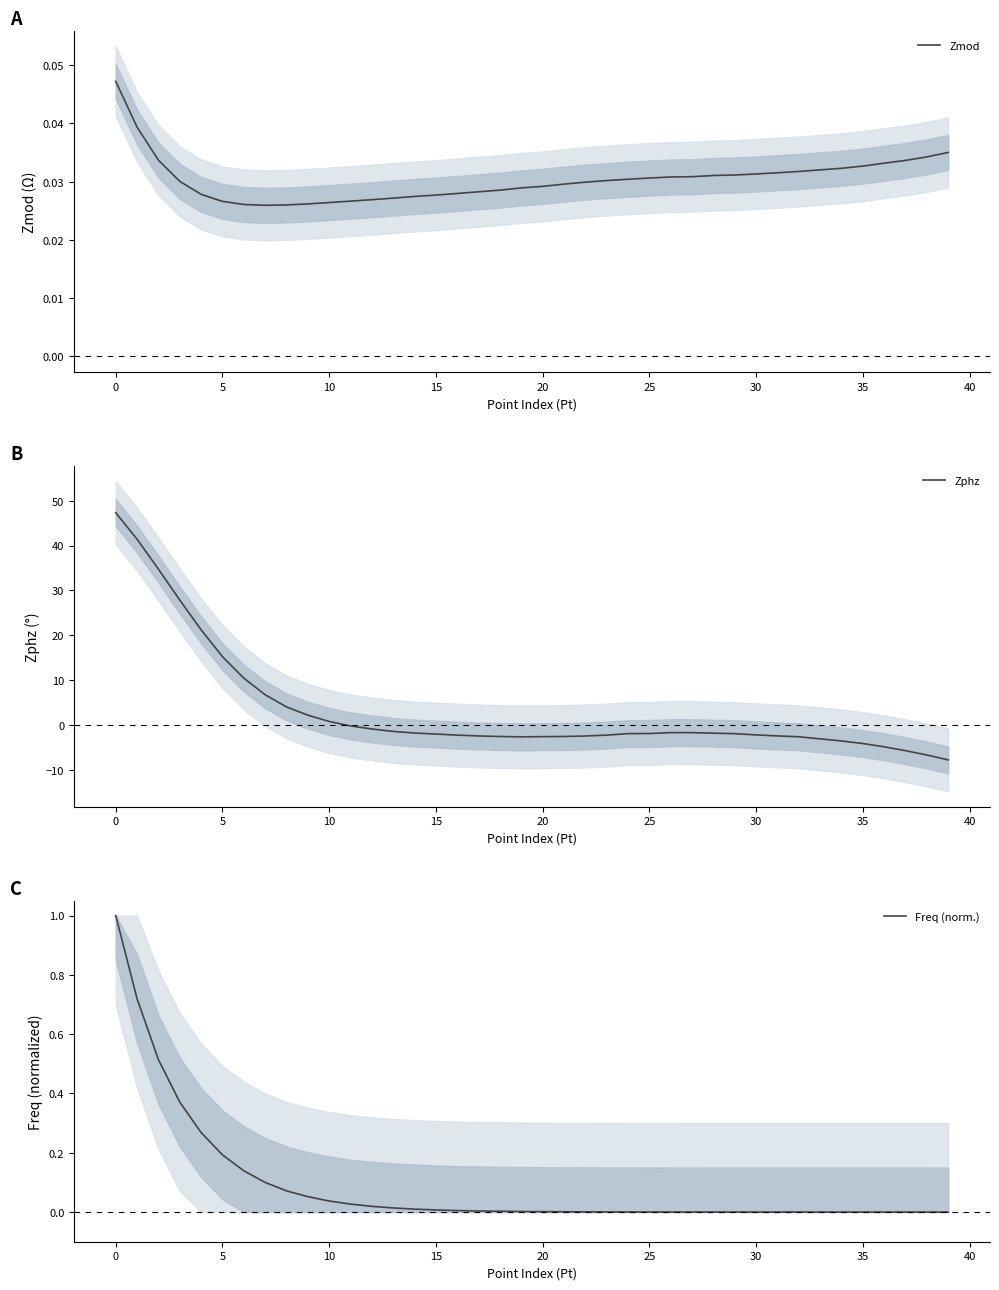

The Zphz series shows 0.8 at 10. True or false?

True